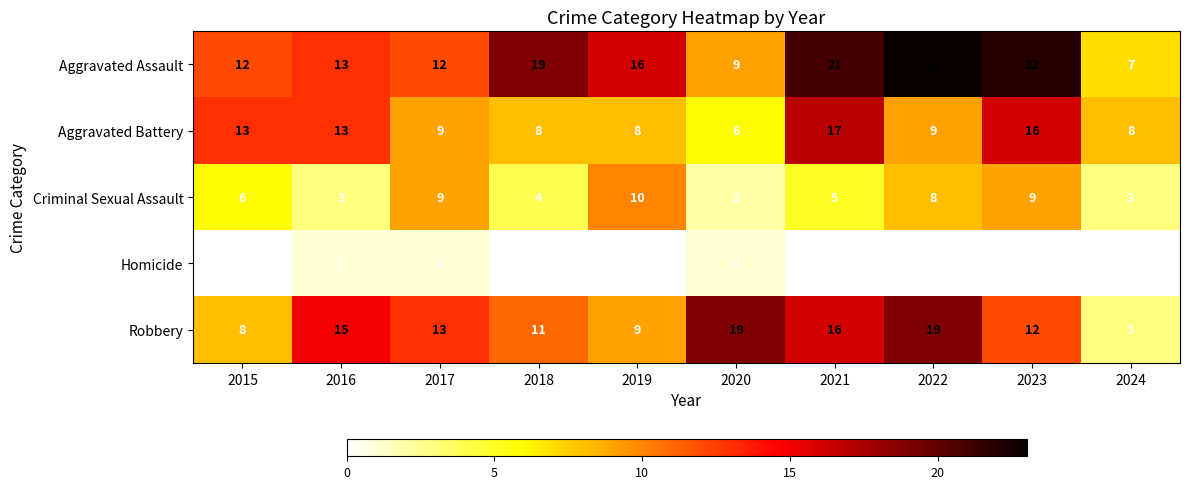

What is the difference between the maximum and minimum values in the Aggravated Assault series?

16